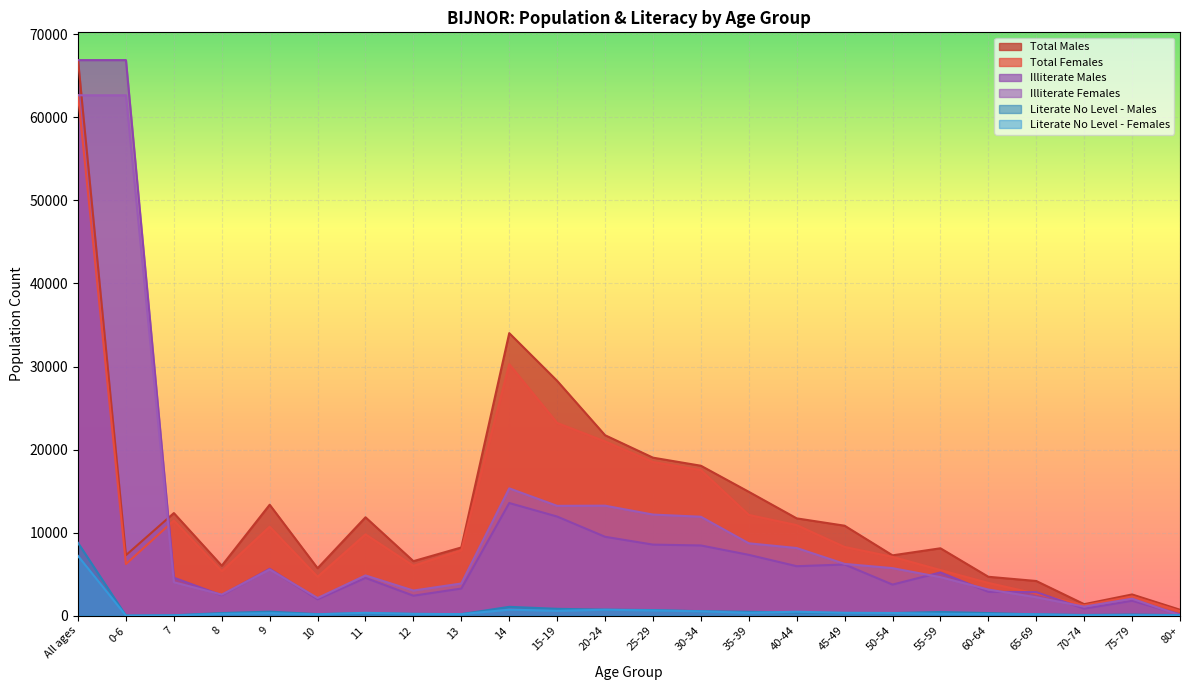

At which label is Illiterate Females closest to 31356?

14